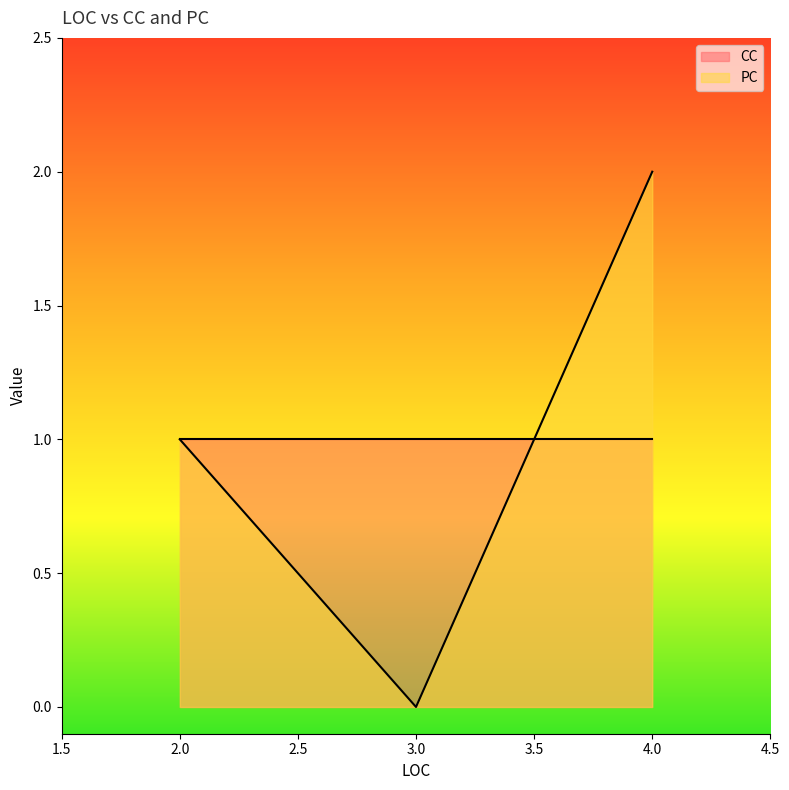

At which category is the sum across all series the highest?

4